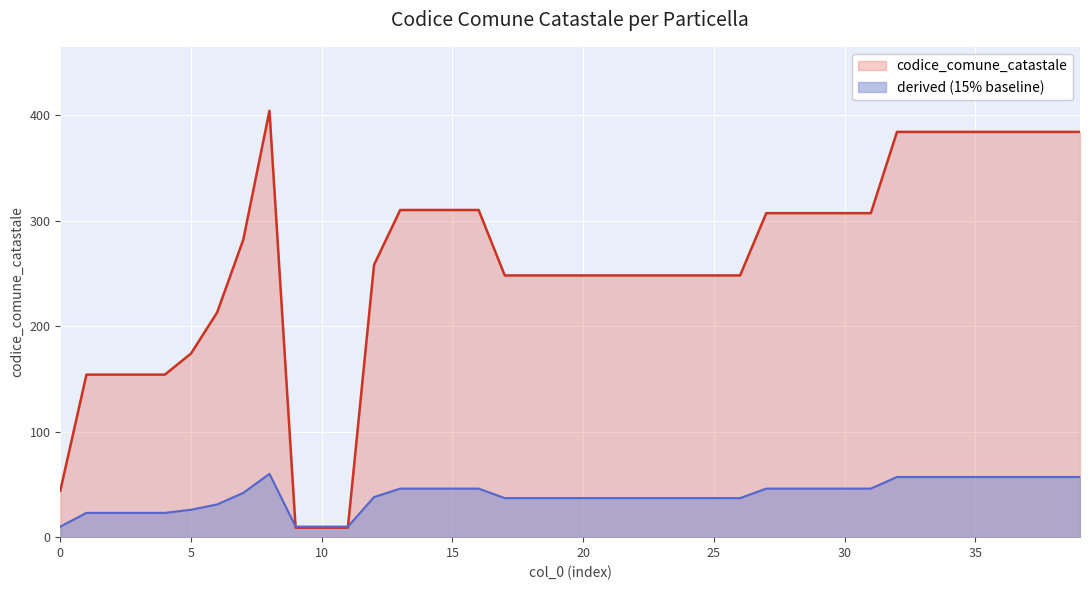

How many values are below 258?

20